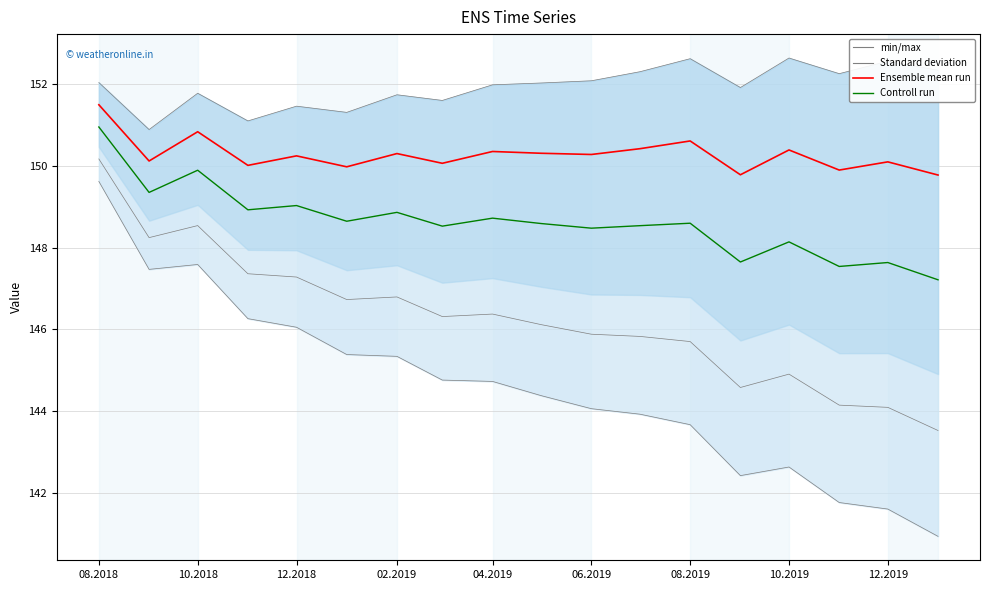

Count the number of categories in the chart.

18